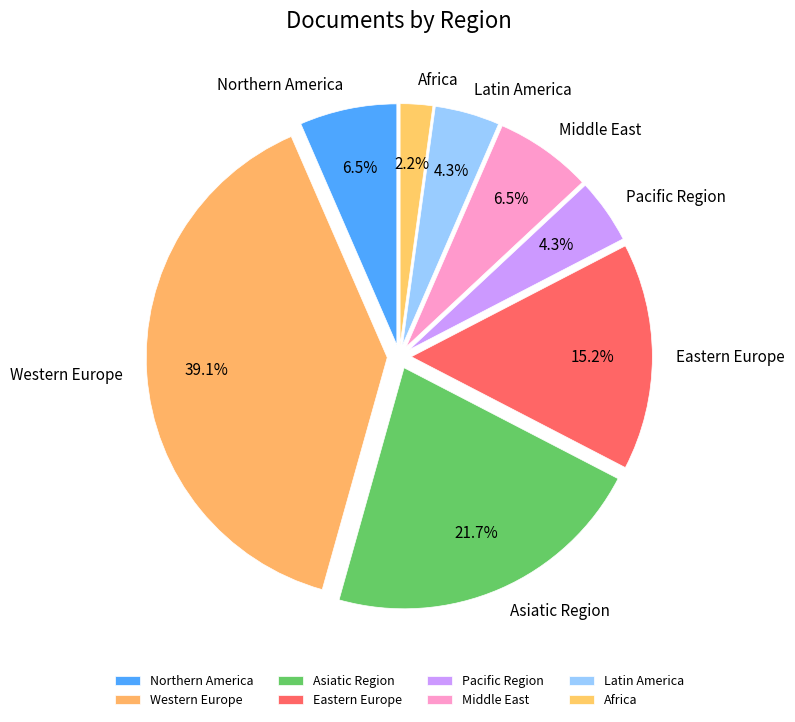

Is there any slice that represents more than half of the pie?

No